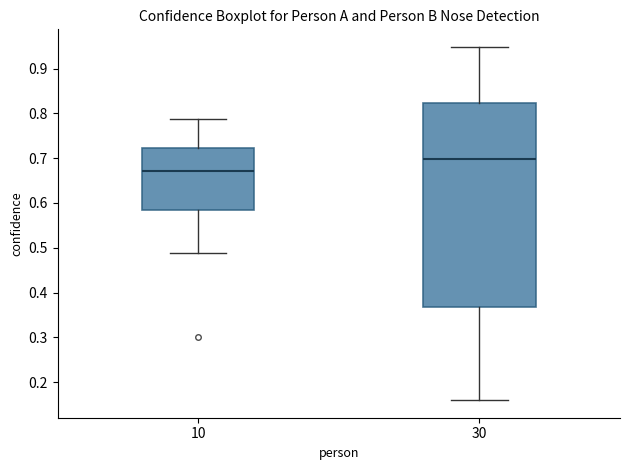

Reading left to right, transcribe this box plot: for each box, give where its median line is, the range the box spans, and where its two whiskers end, as read against the y-axis. The values are not printed on the chart, so give them approximately, as read against the axis.

10: median 0.67, box 0.58 to 0.72, whiskers 0.49 to 0.79
30: median 0.70, box 0.37 to 0.82, whiskers 0.16 to 0.95